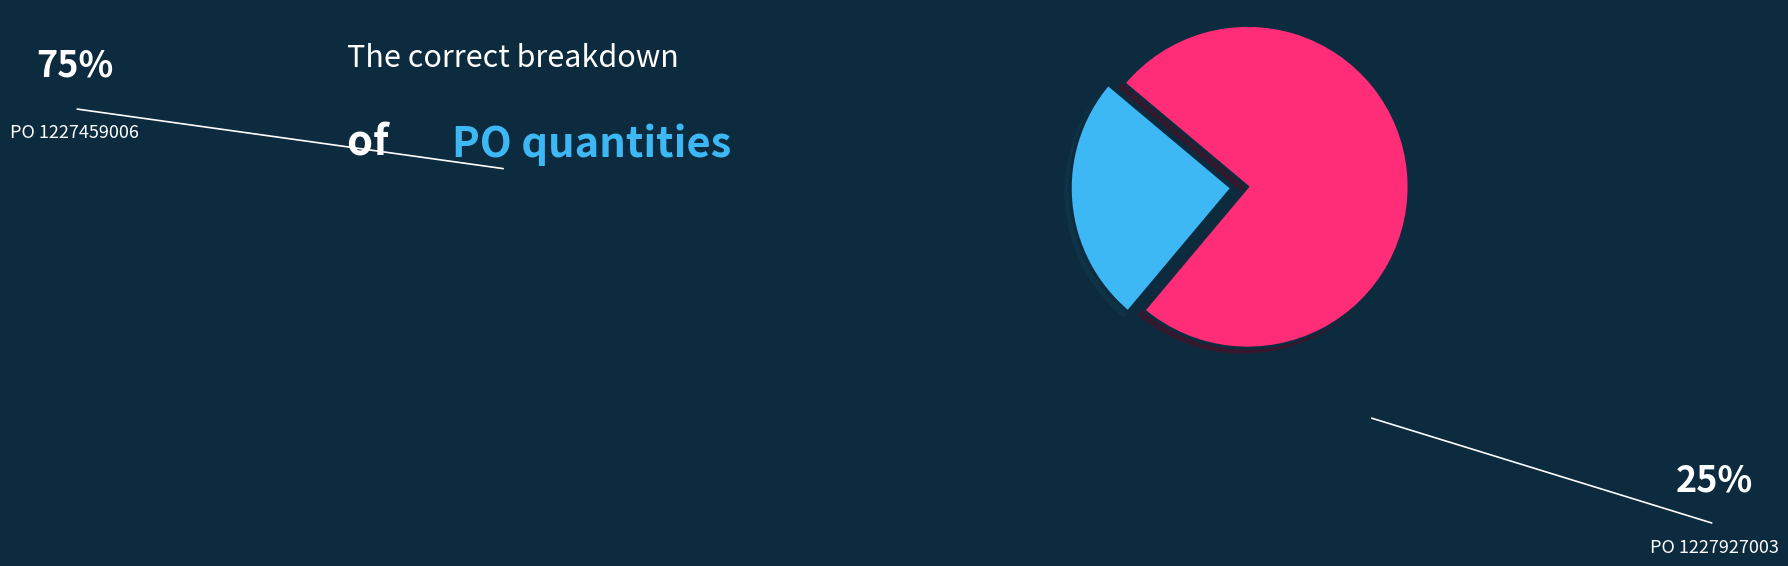

Is there a majority slice in this chart?

Yes